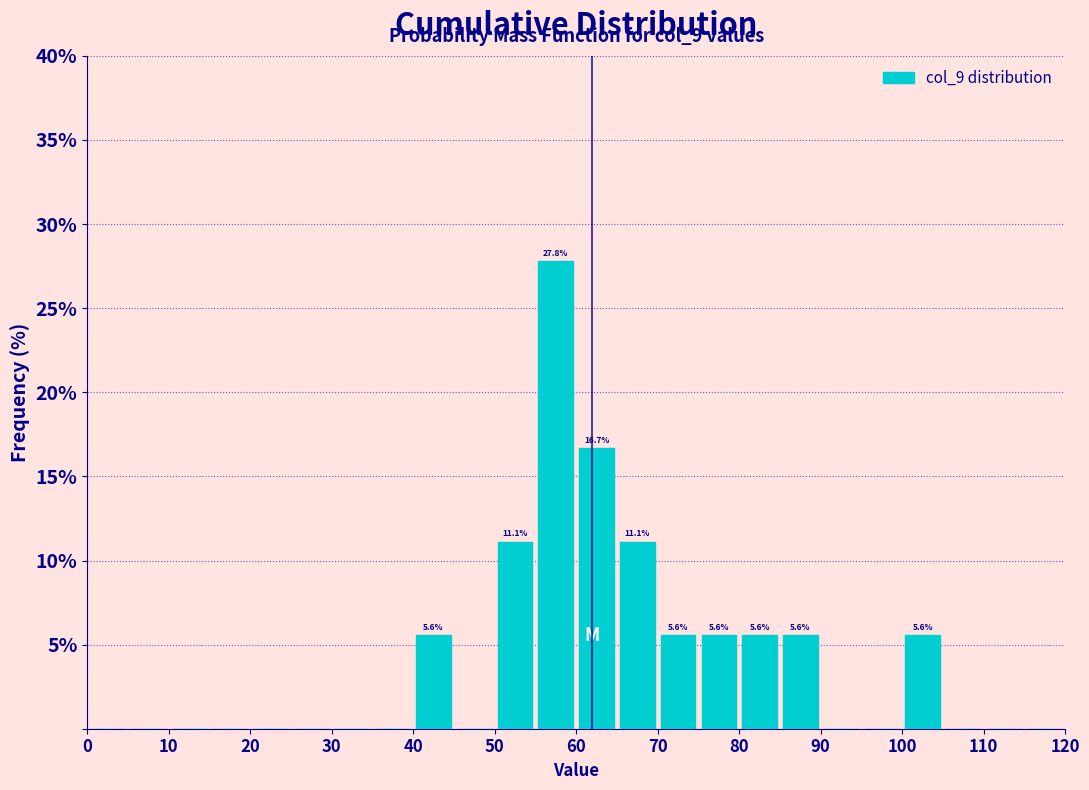

Over which range of the x-axis is the bar tallest?

55 to 60